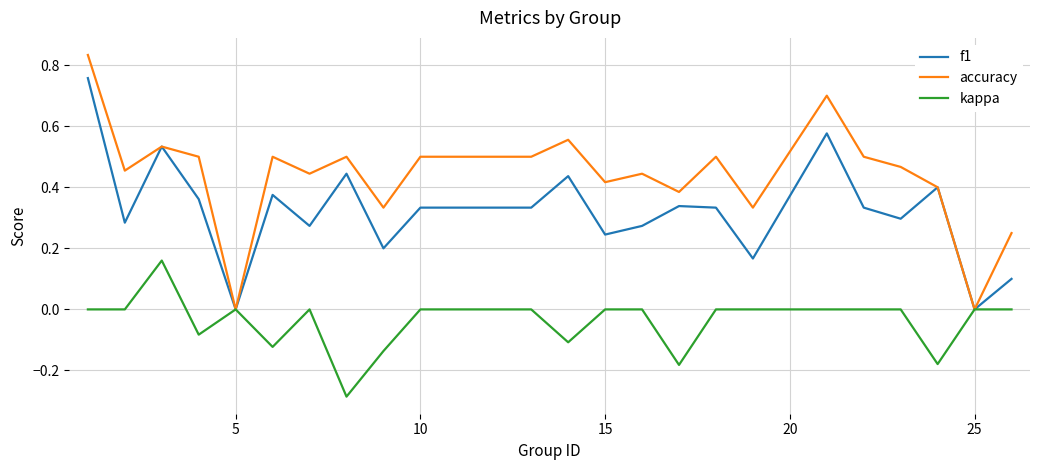

Which series has the largest range (max minus min)?

accuracy